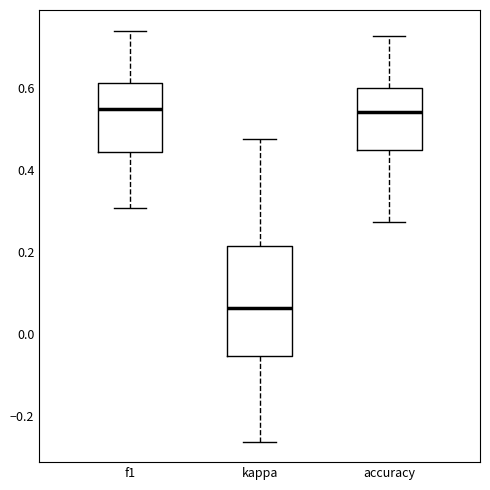

Reading left to right, read every box against the y-axis: the position of its median line, the range the box covers, and the ends of its whiskers. The values are not printed on the chart, so give them approximately, as read against the axis.

f1: median 0.54, box 0.44 to 0.62, whiskers 0.30 to 0.74
kappa: median 0.06, box -0.06 to 0.22, whiskers -0.26 to 0.48
accuracy: median 0.54, box 0.46 to 0.60, whiskers 0.28 to 0.72